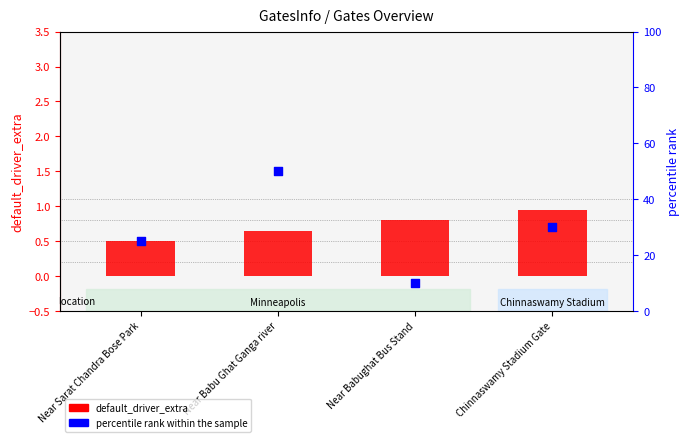

What is the change in value from Near Babu Ghat Ganga river to Near Babughat Bus Stand?

-40